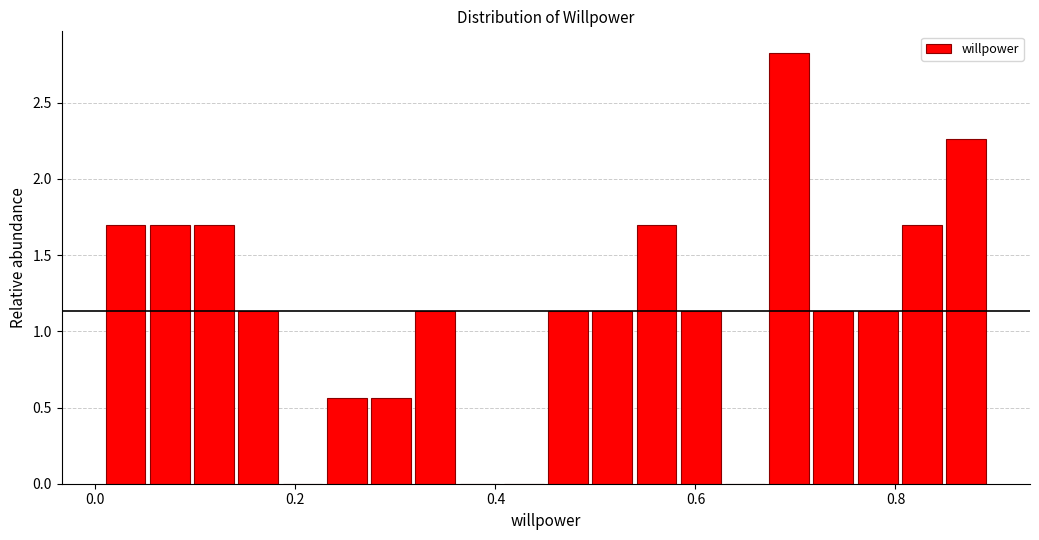

Read against the x-axis, roughly where is the centre of the tallest bar?

0.70